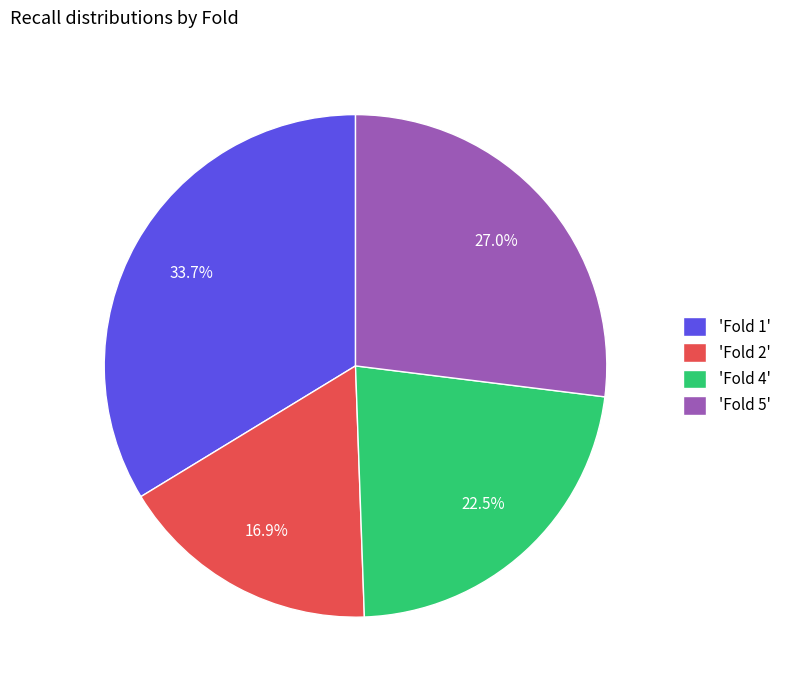

Which slice is the smallest?

'Fold 2'